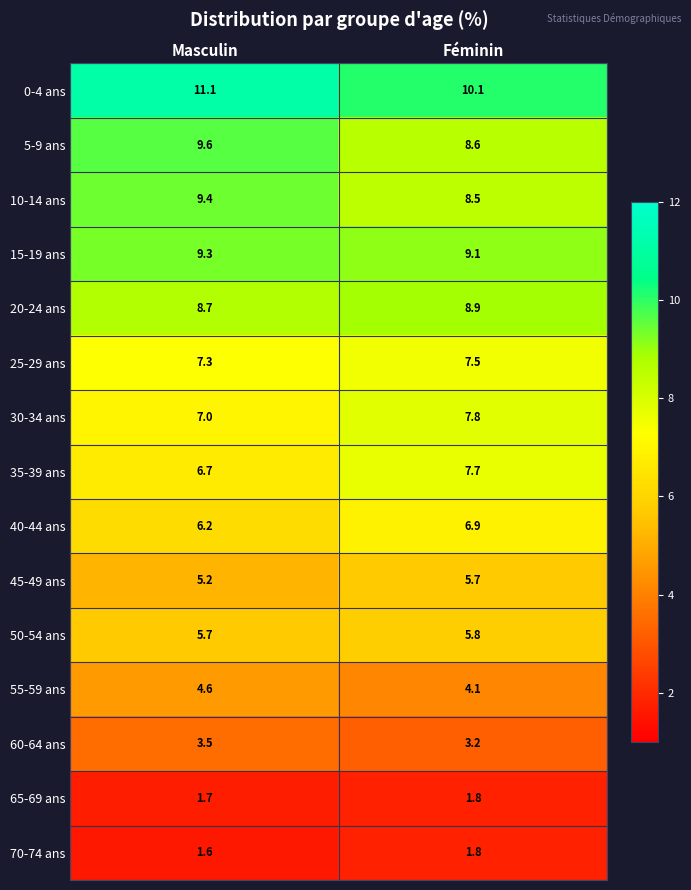

Is it true that 15-19 ans equals 9.1 at Féminin?

True